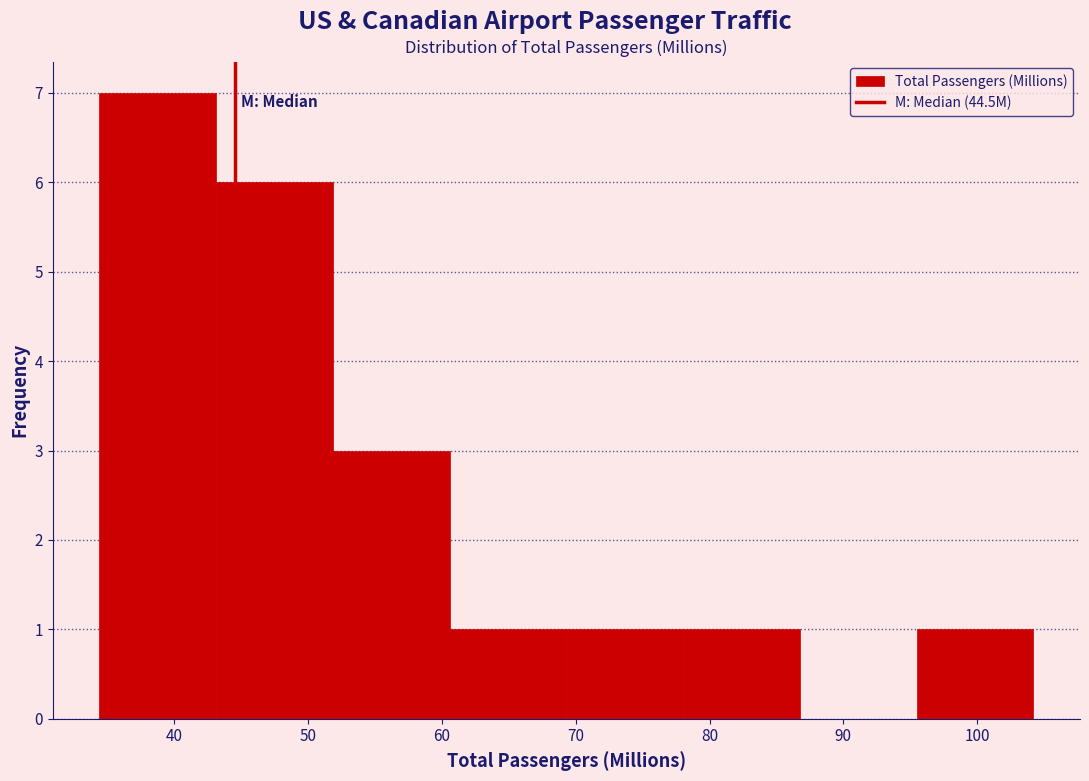

Reading left to right, transcribe this chart: for each bar, give the range it covers on the x-axis and its height. Neither the bar edges nor the heights are printed on the chart, so give them approximately, as read against the axes.

34 to 43: 7
43 to 52: 6
52 to 61: 3
61 to 69: 1
69 to 78: 1
78 to 87: 1
87 to 95: 0
95 to 104: 1